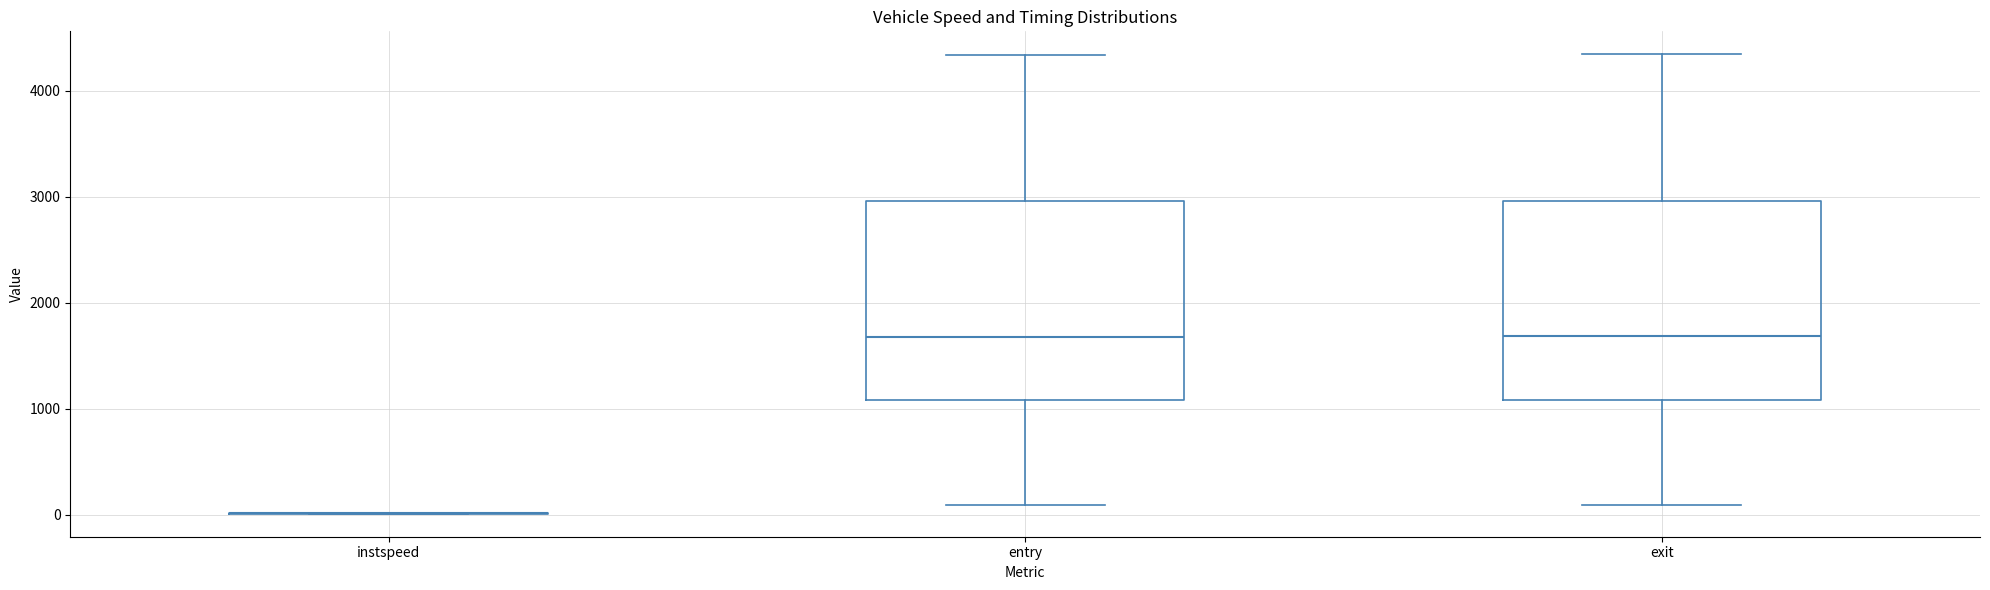

Reading left to right, read every box against the y-axis: the position of its median line, the range the box covers, and the ends of its whiskers. The values are not printed on the chart, so give them approximately, as read against the axis.

instspeed: box collapsed to a line at 0, whiskers 0 to 0
entry: median 1700, box 1100 to 3000, whiskers 100 to 4300
exit: median 1700, box 1100 to 3000, whiskers 100 to 4300